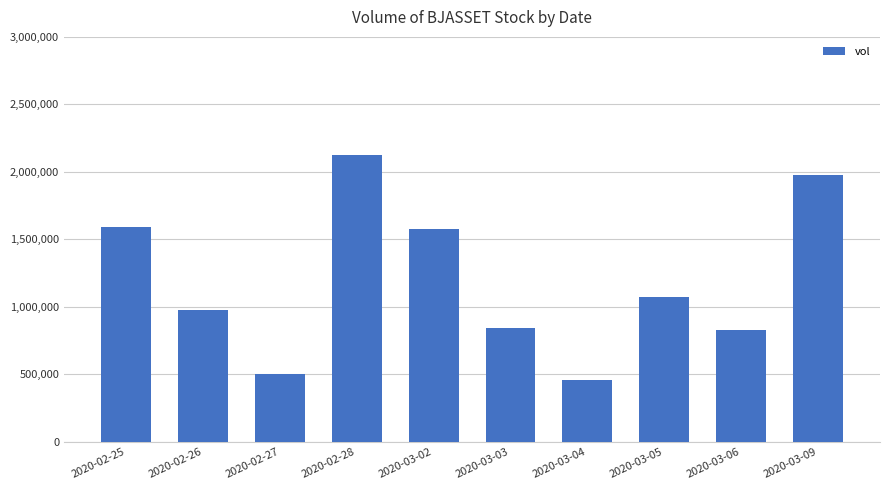

What is the minimum value shown in the chart?

455000